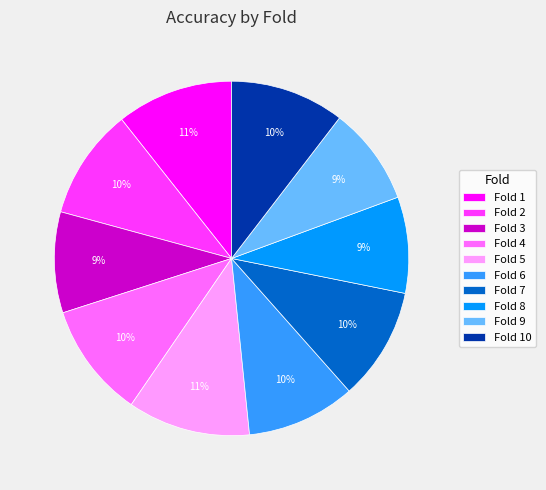

True or false: Fold 7 accounts for 25% of the total.

False